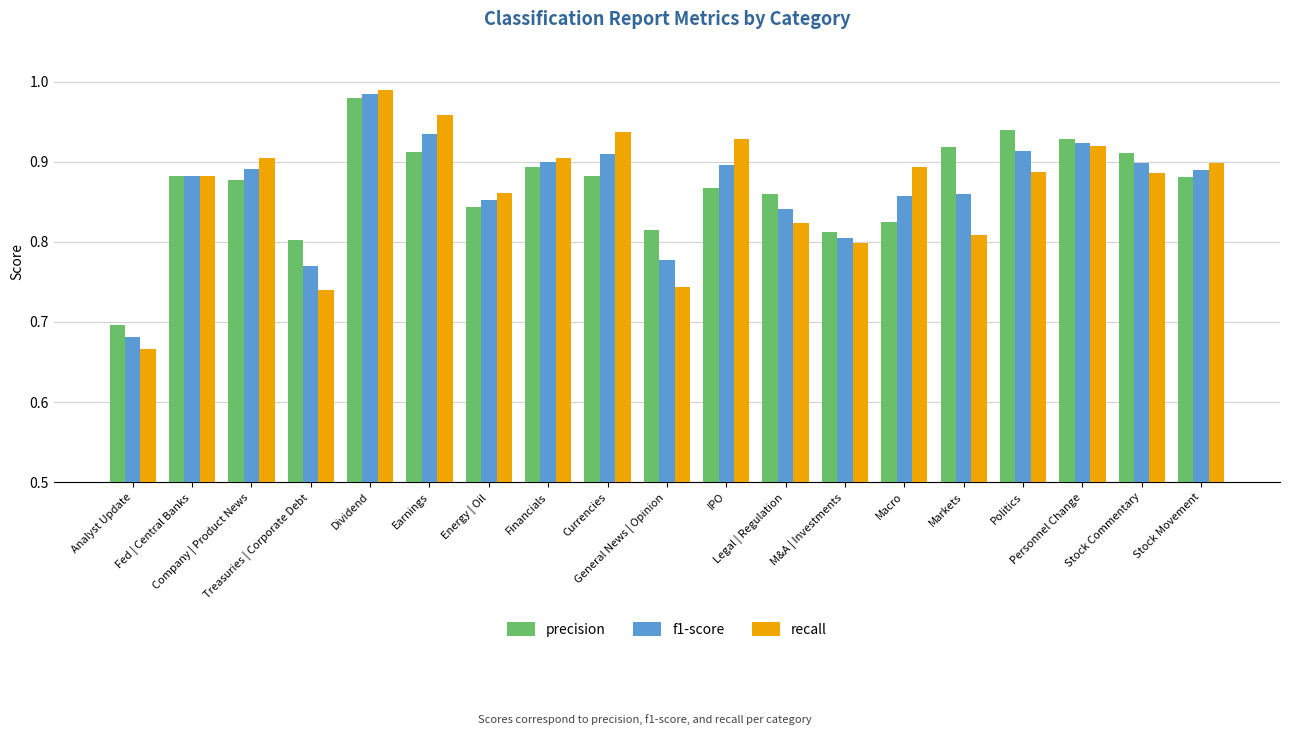

At which category is the sum across all series the highest?

Dividend